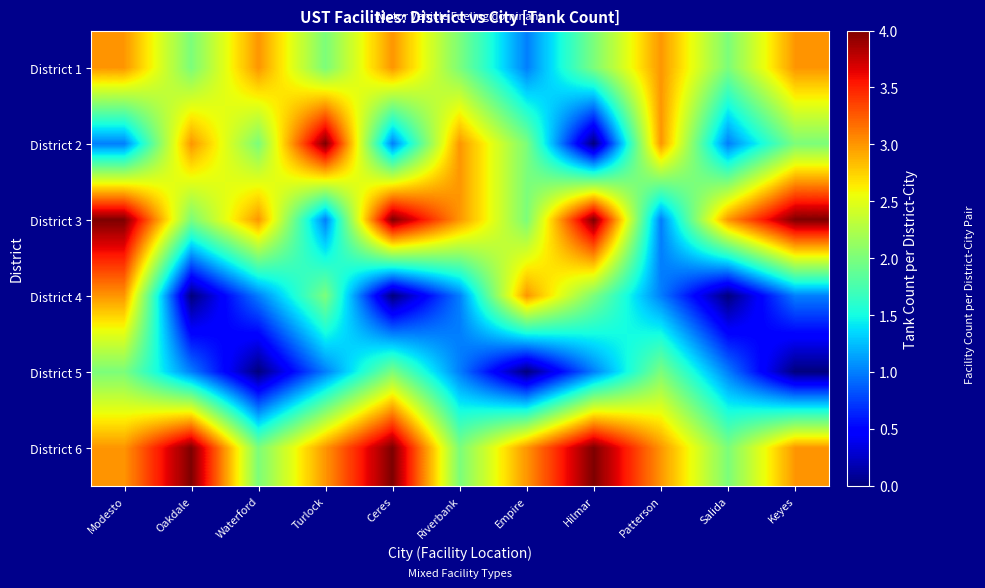

What is the difference between the highest and lowest values at Turlock?

3